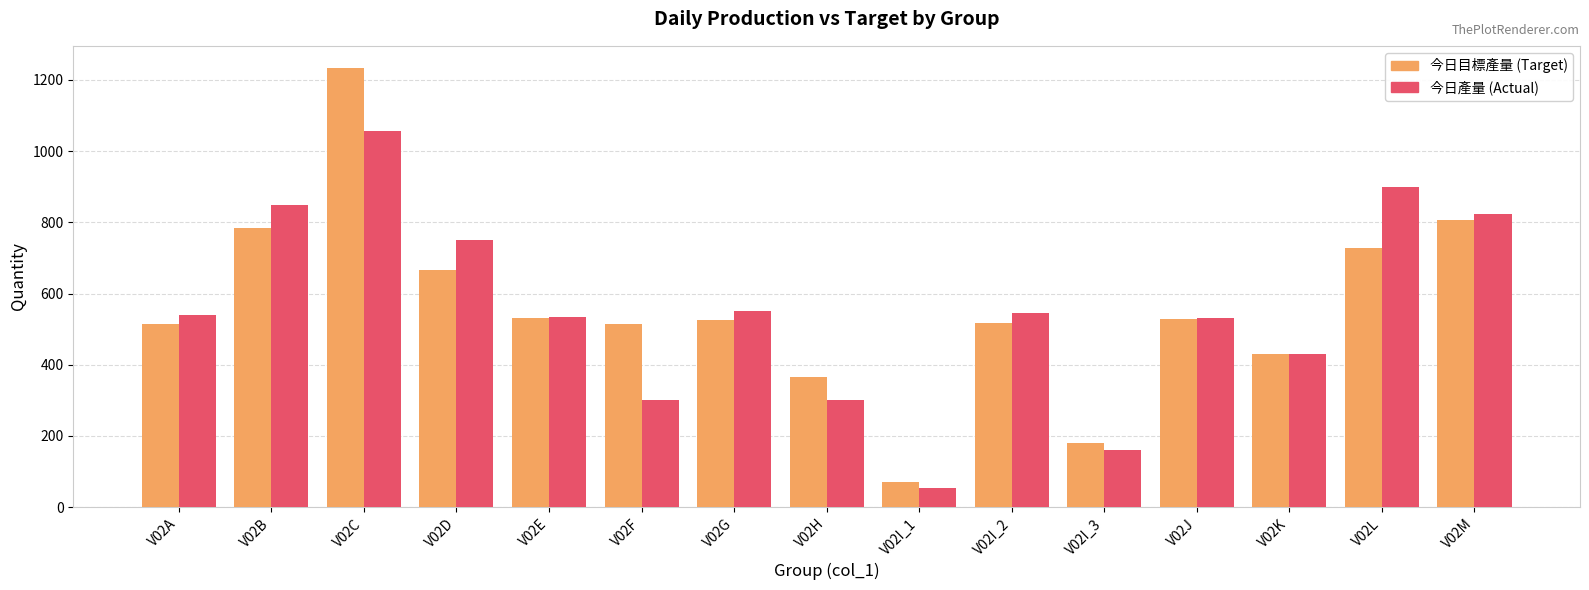

Does the chart contain stacked bars?

No